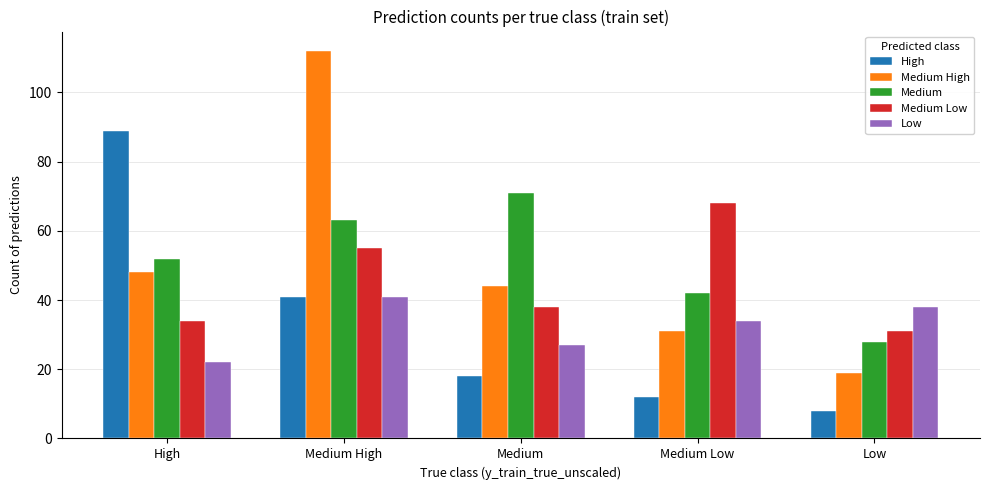

The Medium High series shows 44 at Medium. True or false?

True